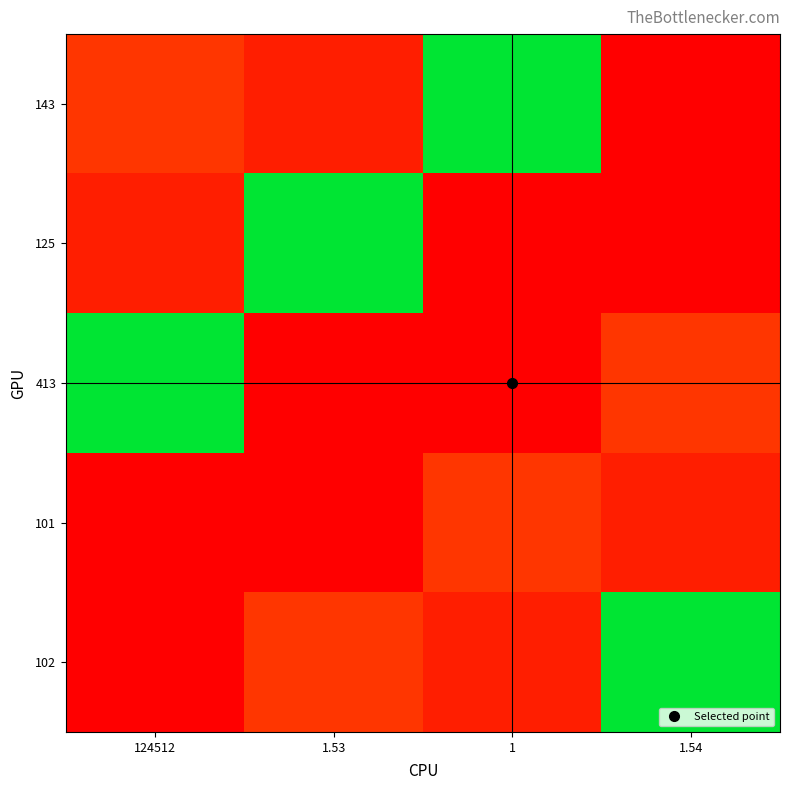

Which has a higher value, 124512 or 1.53?

124512